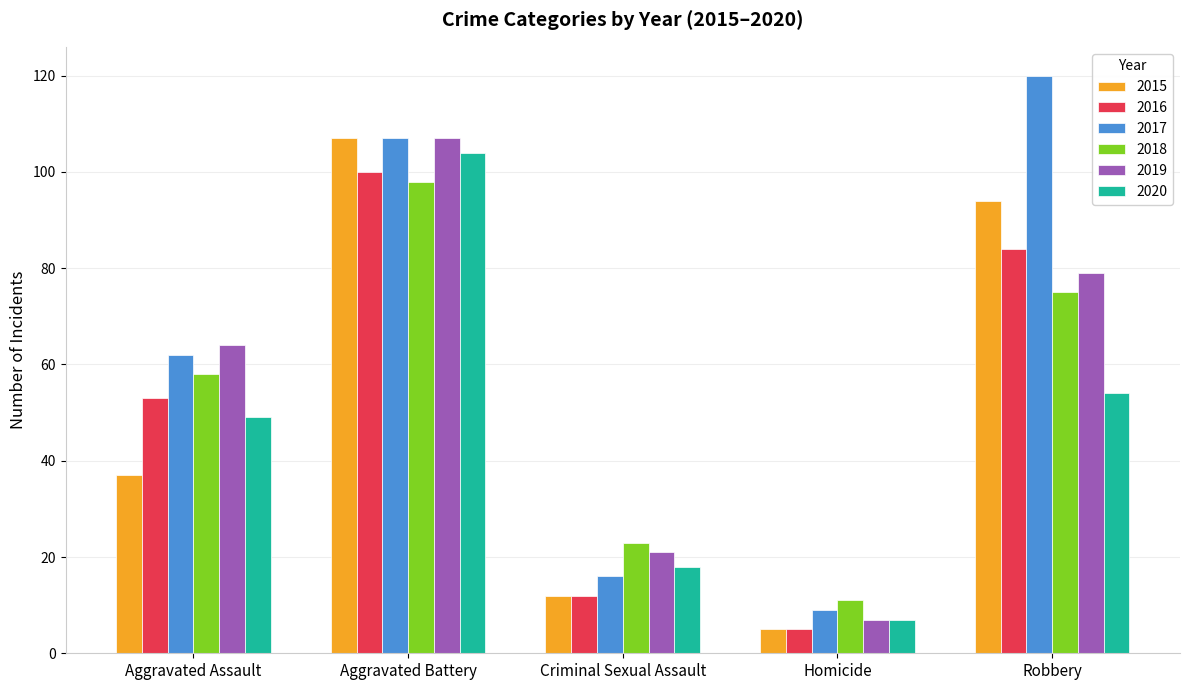

At how many categories does at least one series exceed 54?

3